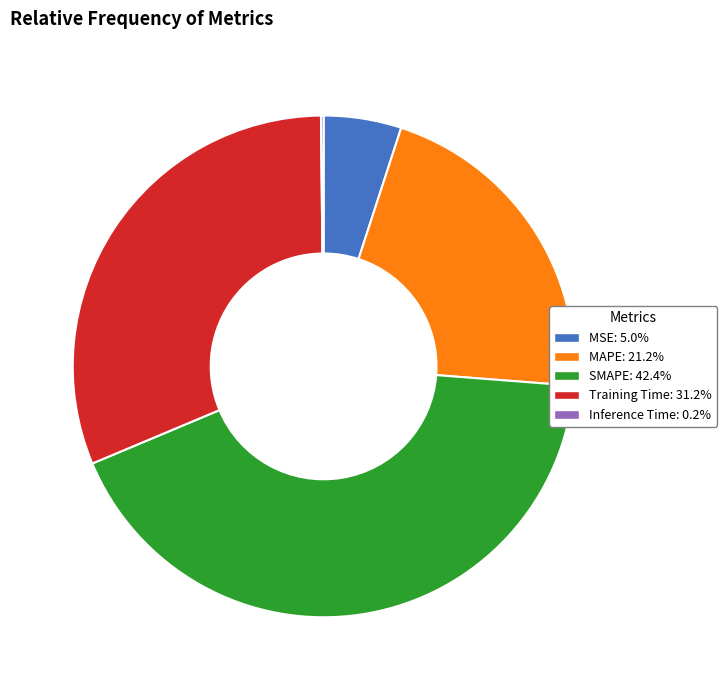

Does MSE represent more than half of the total?

No